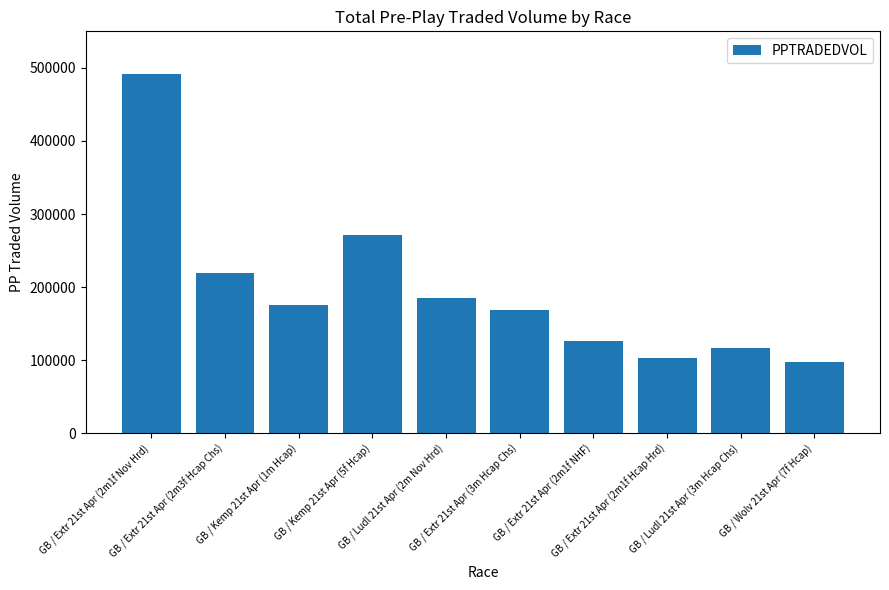

Where does the data first go above 175439?

GB / Extr 21st Apr (2m1f Nov Hrd)